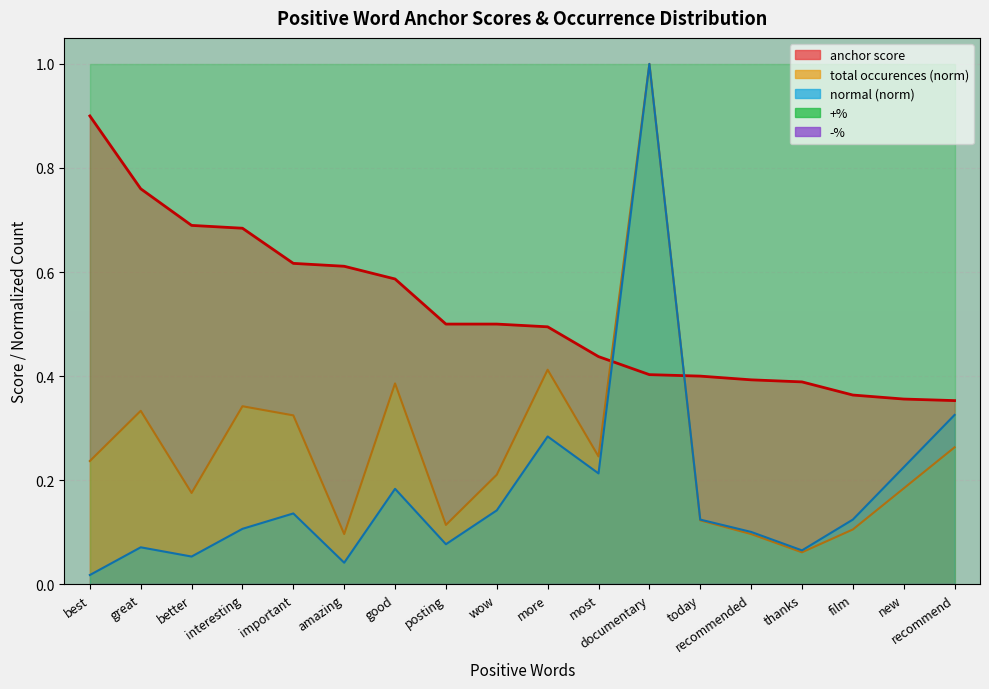

The anchor score series shows 0.6 at good. True or false?

True